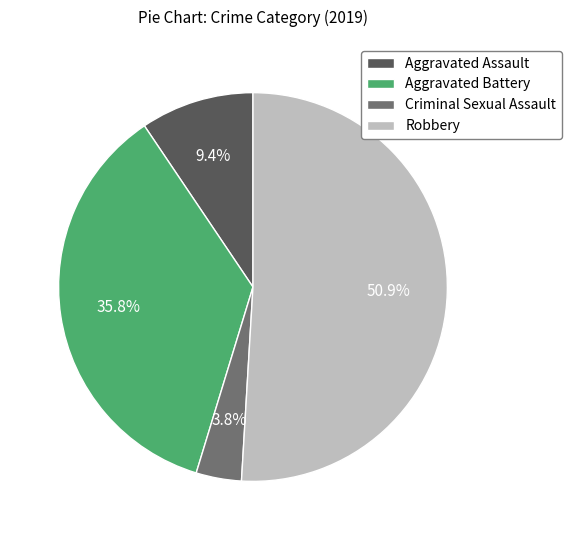

Which slice represents more than half of the pie?

Robbery